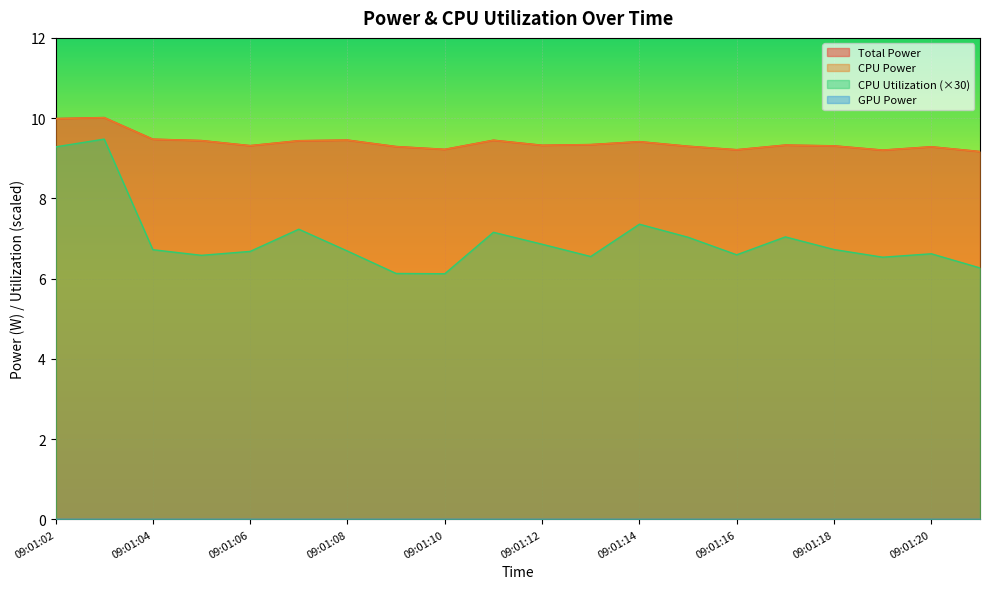

What is the value of the CPU Utilization point at the 18th from the left?

6.5